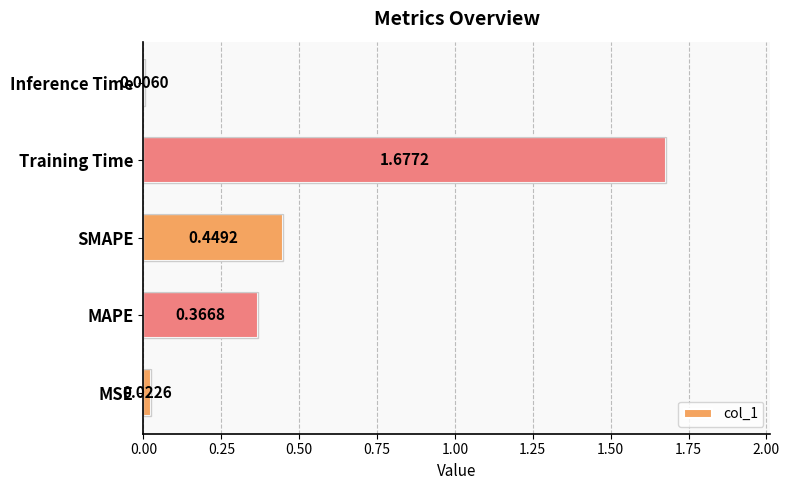

What is the average value?

0.5